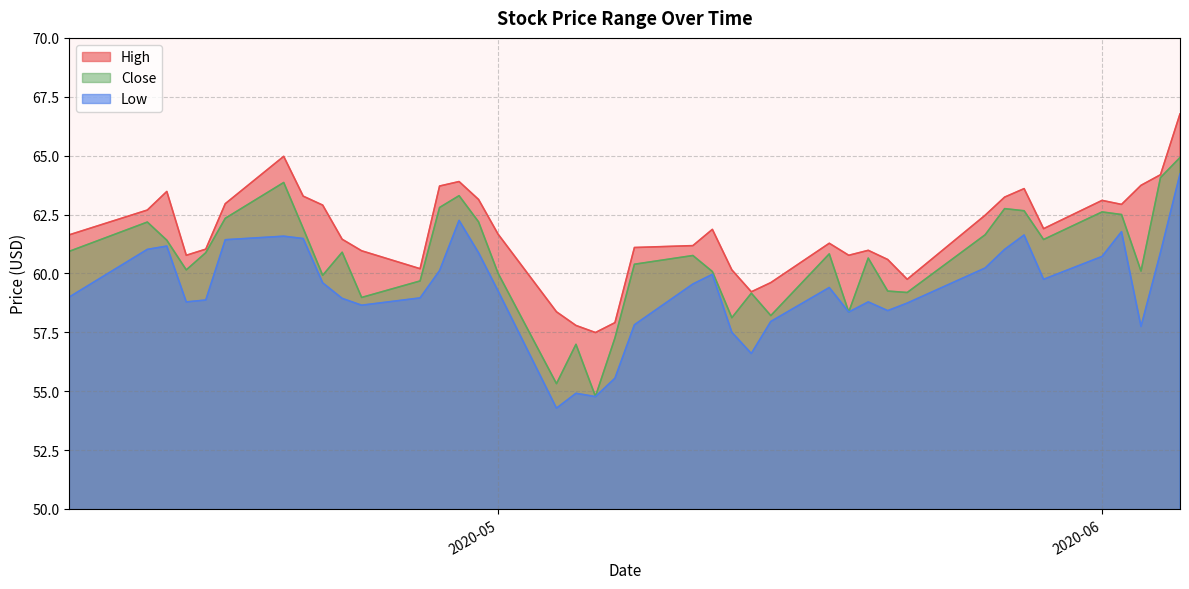

Which series has the largest total across all categories?

High